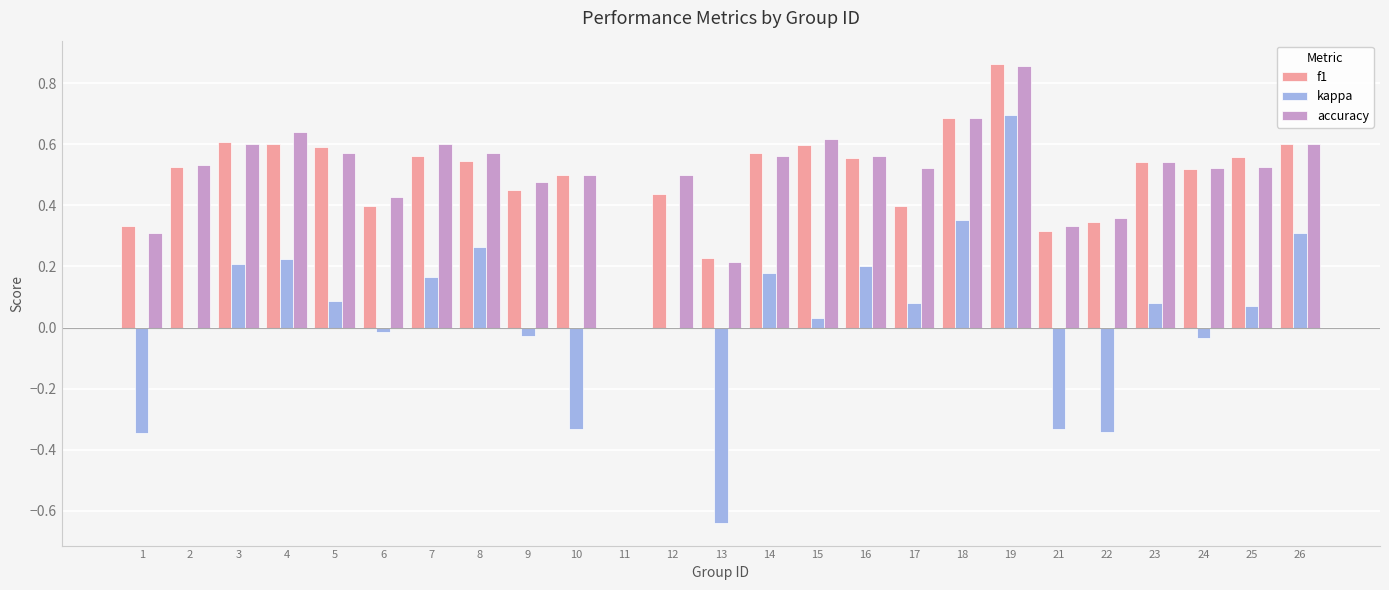

What is the sum of the f1 values at 3 and 4?

1.2